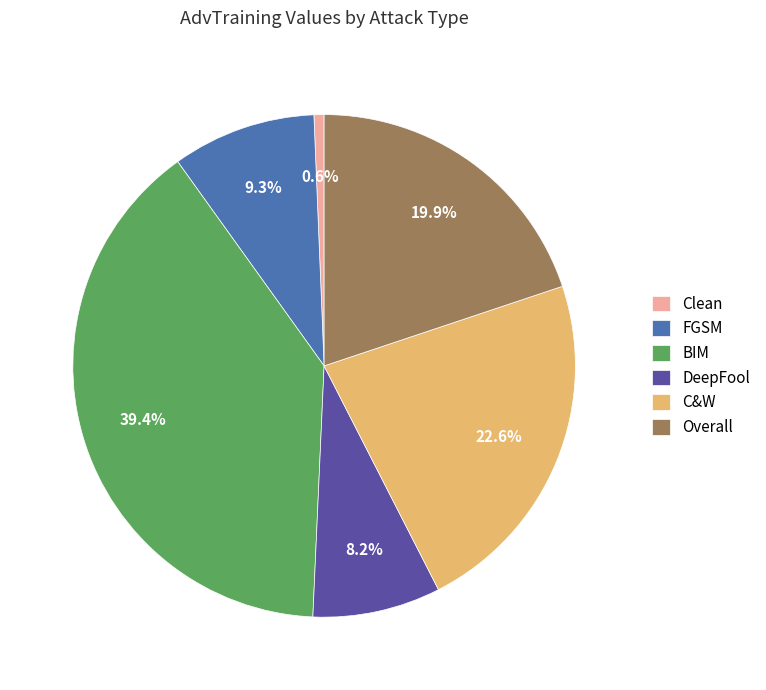

What is the ratio of the value at Overall to the value at C&W?

0.9